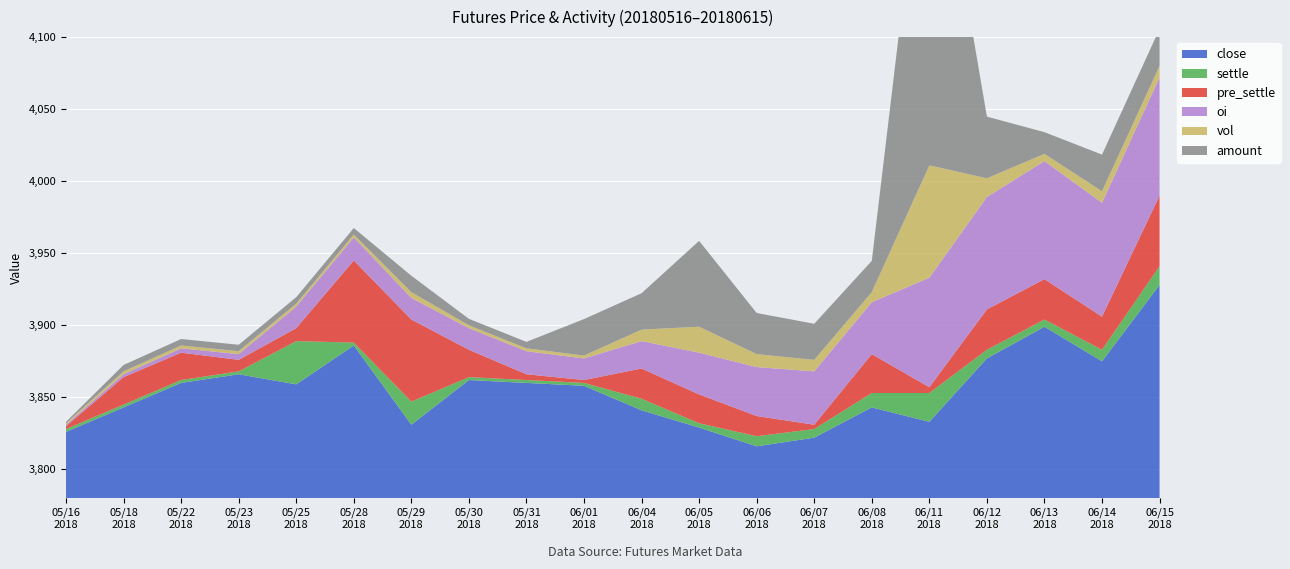

Reading left to right, what are all the values shown in this chart?

close: 3826.0	3843.0	3860.0	3866.0	3859.0	3886.0	3831.0	3862.0	3860.0	3858.0	3841.0	3829.0	3816.0	3822.0	3843.0	3833.0	3877.0	3899.0	3875.0	3928.0
pre_settle: 3826.0	3826.0	3843.0	3860.0	3866.0	3831.0	3886.0	3845.0	3862.0	3858.0	3860.0	3847.0	3828.0	3821.0	3818.0	3835.0	3851.0	3873.0	3896.0	3881.0
settle: 3826.0	3843.0	3860.0	3866.0	3831.0	3886.0	3845.0	3862.0	3860.0	3858.0	3847.0	3828.0	3821.0	3818.0	3835.0	3851.0	3873.0	3896.0	3881.0	3917.0
oi: 0.0	2.0	4.0	6.0	28.0	30.0	28.0	28.0	30.0	28.0	36.0	56.0	66.0	72.0	70.0	150.0	154.0	162.0	156.0	162.0
vol: 0.0	2.0	2.0	2.0	2.0	2.0	6.0	2.0	2.0	2.0	14.0	34.0	16.0	14.0	12.0	154.0	24.0	8.0	14.0	14.0
amount: 0.0	11.5	11.6	11.6	11.7	11.7	34.6	11.6	11.6	81.0	80.8	195.3	91.7	80.2	69.0	889.6	139.4	46.8	81.5	82.3